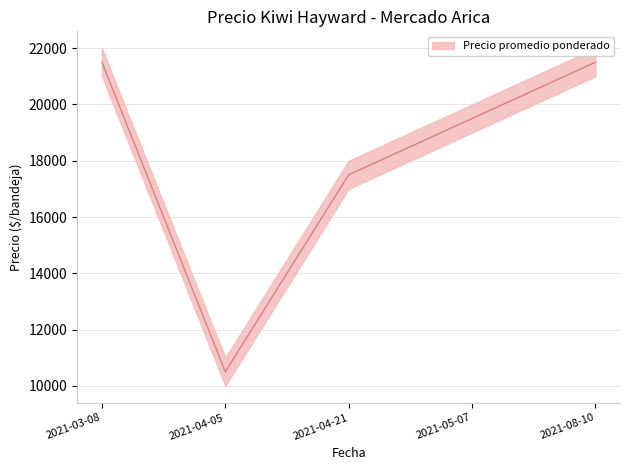

Reading right to left, list all the values displayed in this chart.

Precio promedio ponderado: 2021-08-10=21500	2021-05-07=19500	2021-04-21=17500	2021-04-05=10500	2021-03-08=21500
Precio mínimo: 2021-08-10=21000	2021-05-07=19000	2021-04-21=17000	2021-04-05=10000	2021-03-08=21000
Precio máximo: 2021-08-10=22000	2021-05-07=20000	2021-04-21=18000	2021-04-05=11000	2021-03-08=22000